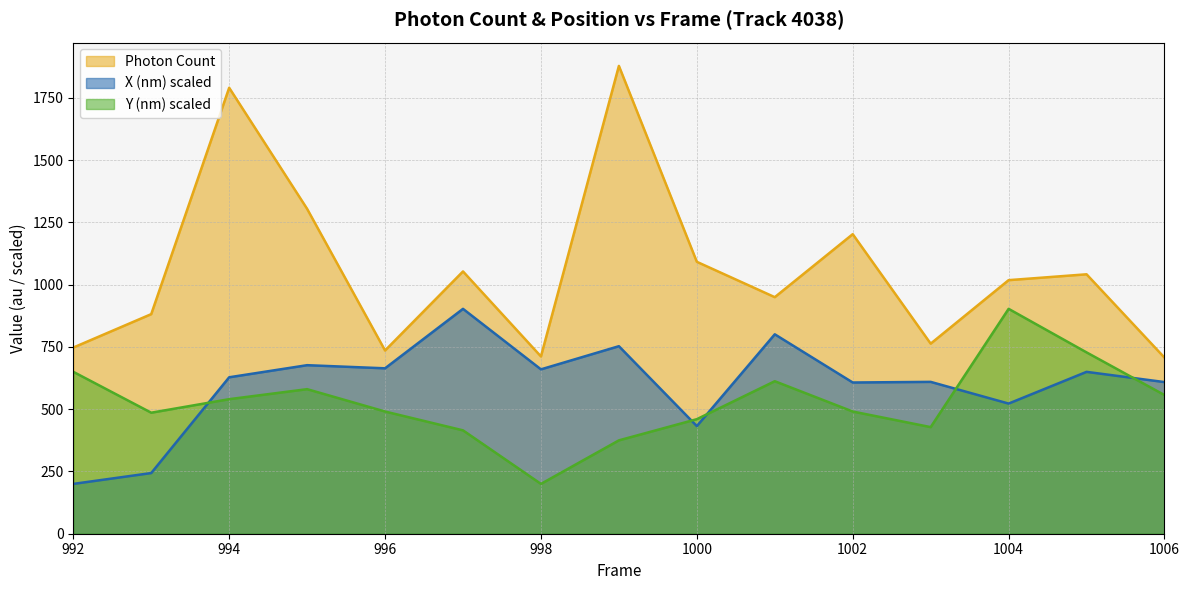

Where is the first local maximum for Photon Count?

994